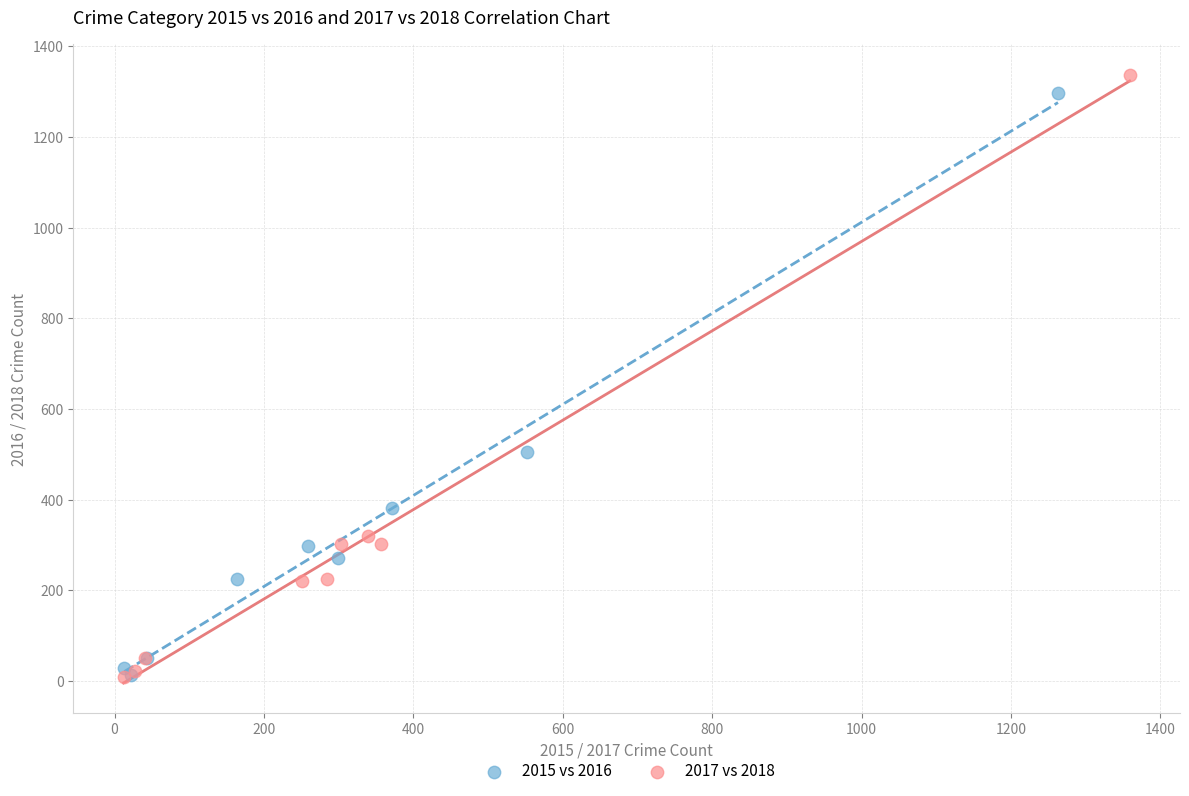

What are all the series names shown in the legend?

2015 vs 2016, 2017 vs 2018